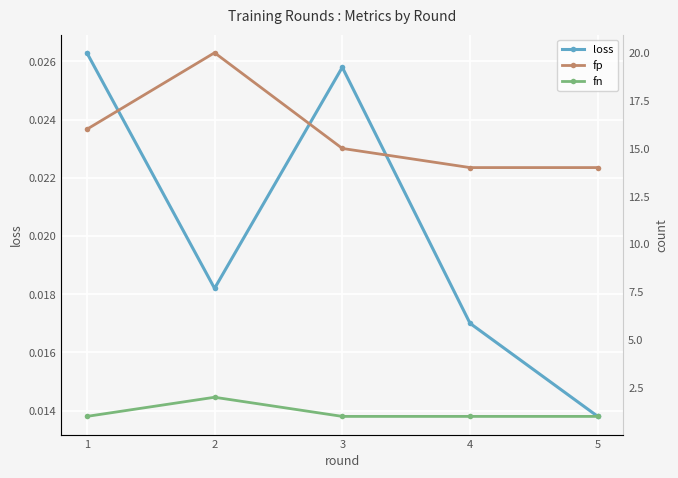

At which label does loss reach its minimum?

5